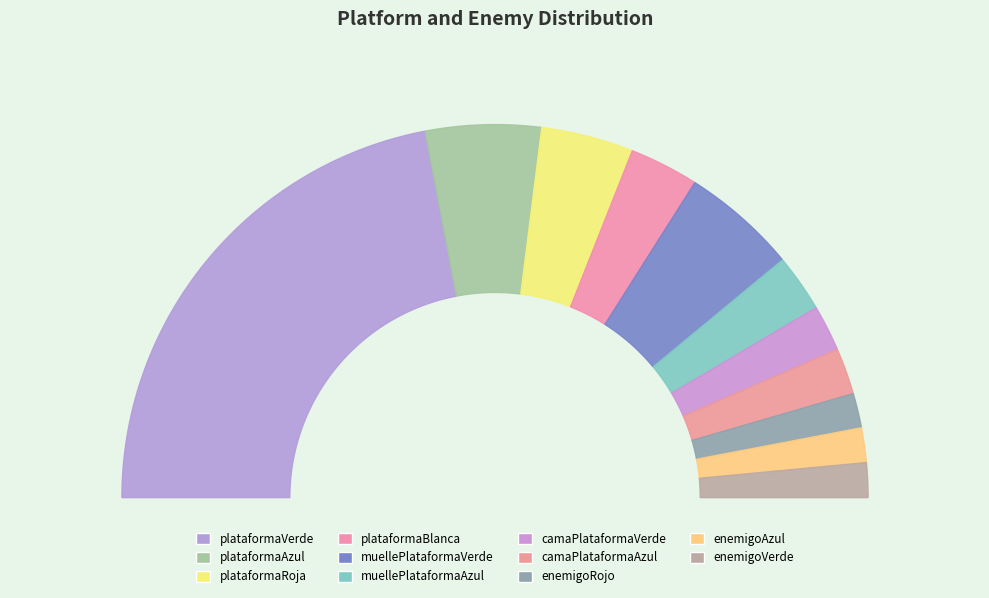

Count the number of slices in the pie.

11